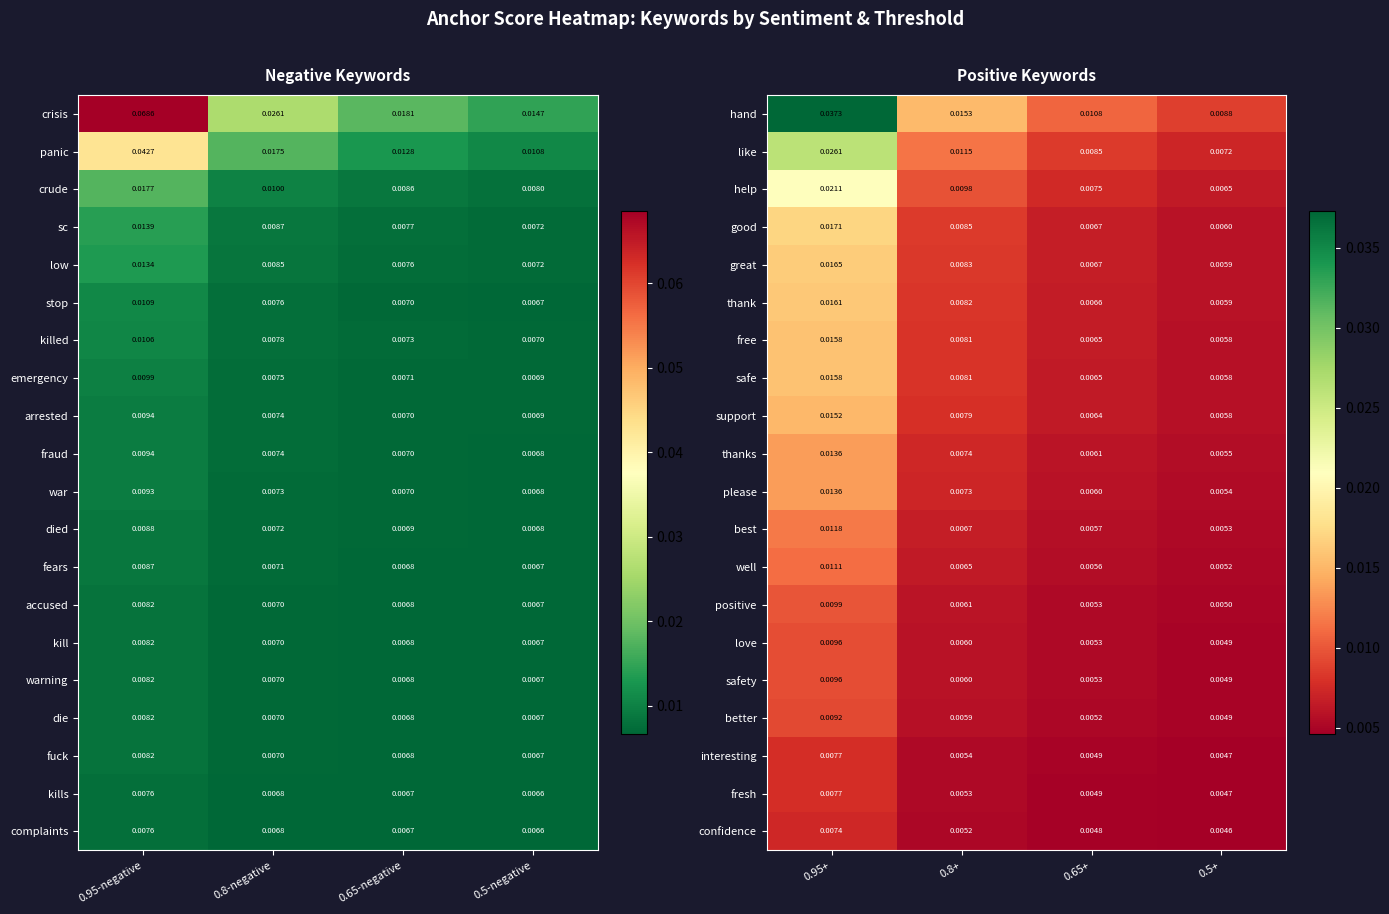

The value of confidence at 0.8+ is 0.0. True or false?

False